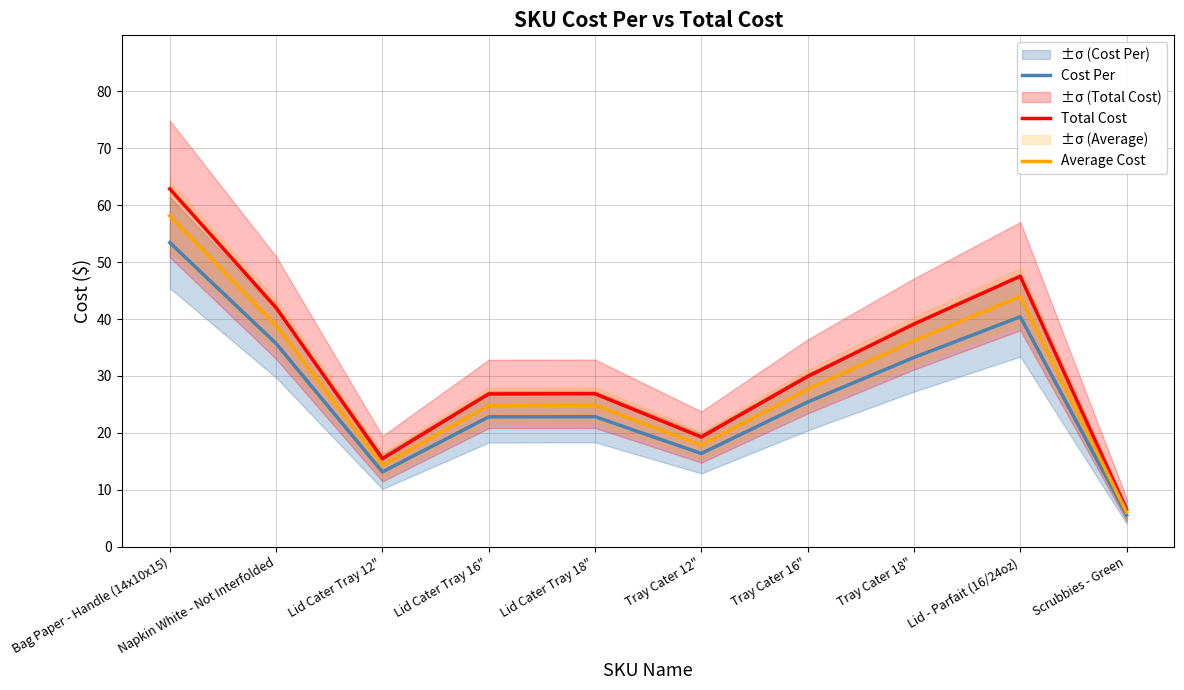

Which category has the lowest value in the Cost Per series?

Scrubbies - Green